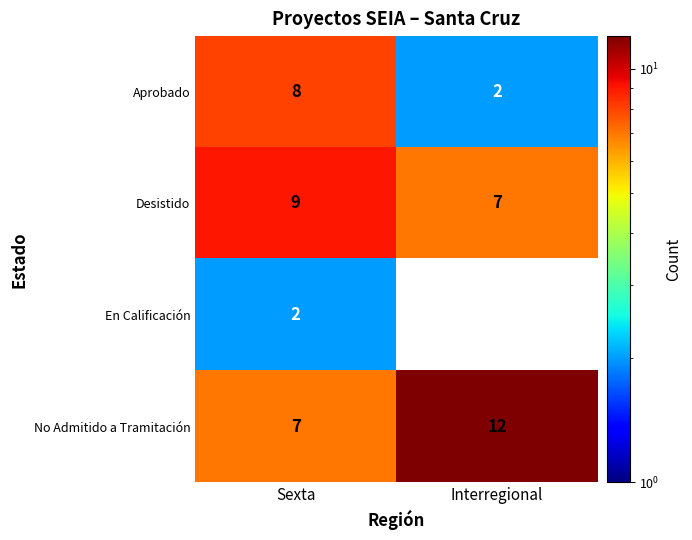

Which label corresponds to the largest value in the chart?

Interregional